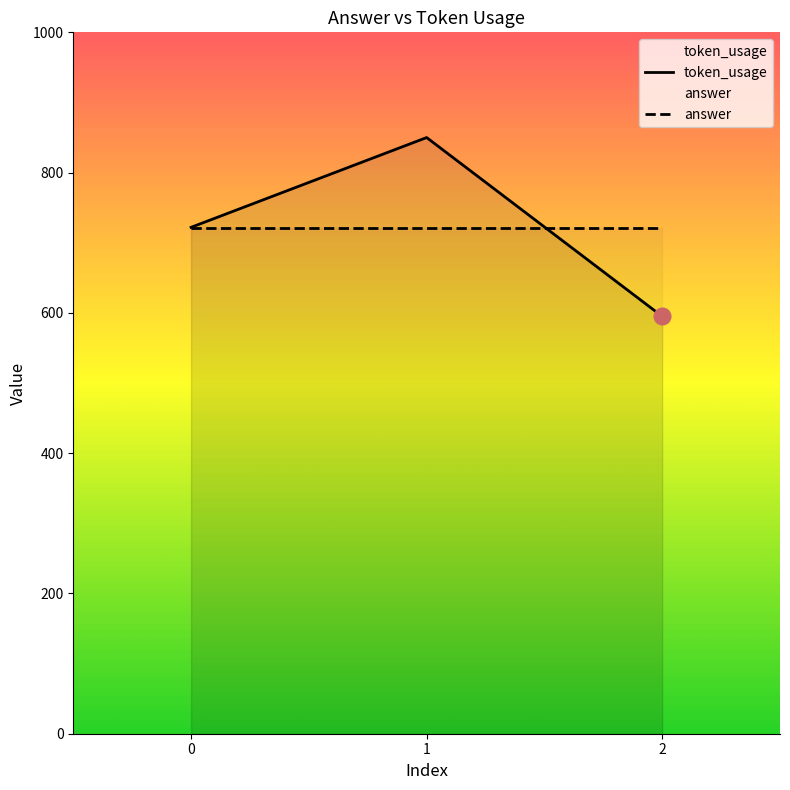

Reading left to right, transcribe all the data shown in this chart.

722	850	595